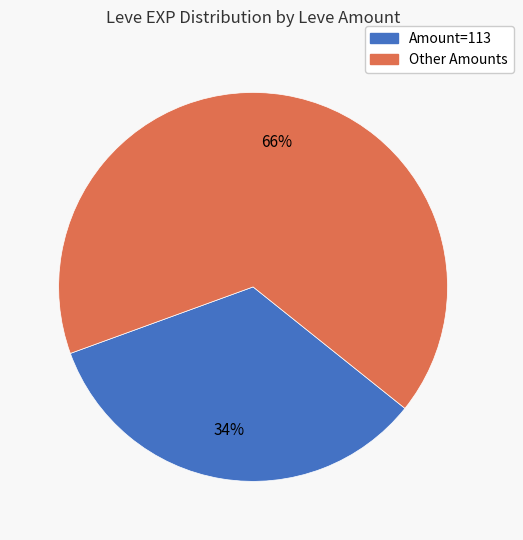

To the nearest percent, what is the average slice percentage?

50%